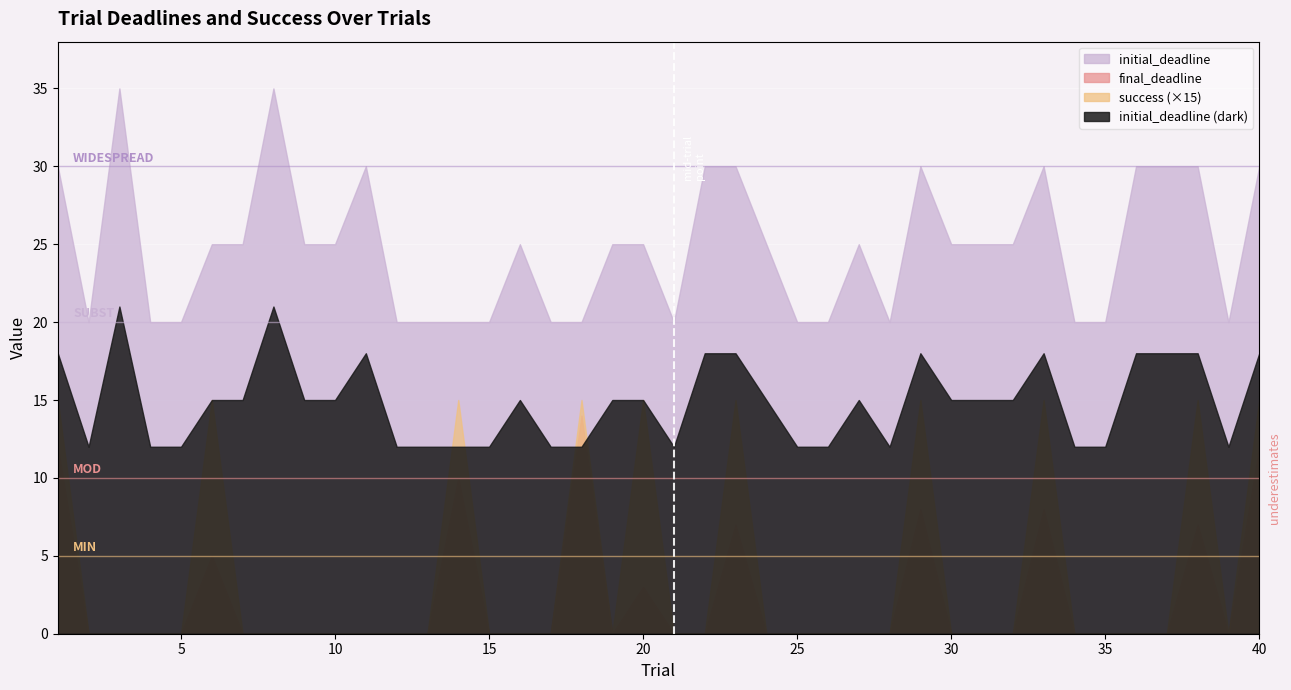

Rank the categories by success value from lowest to highest.

2, 3, 4, 5, 7, 8, 9, 10, 11, 12, 13, 15, 16, 17, 19, 21, 22, 24, 25, 26, 27, 28, 30, 31, 32, 34, 35, 36, 37, 39, 1, 6, 14, 18, 20, 23, 29, 33, 38, 40